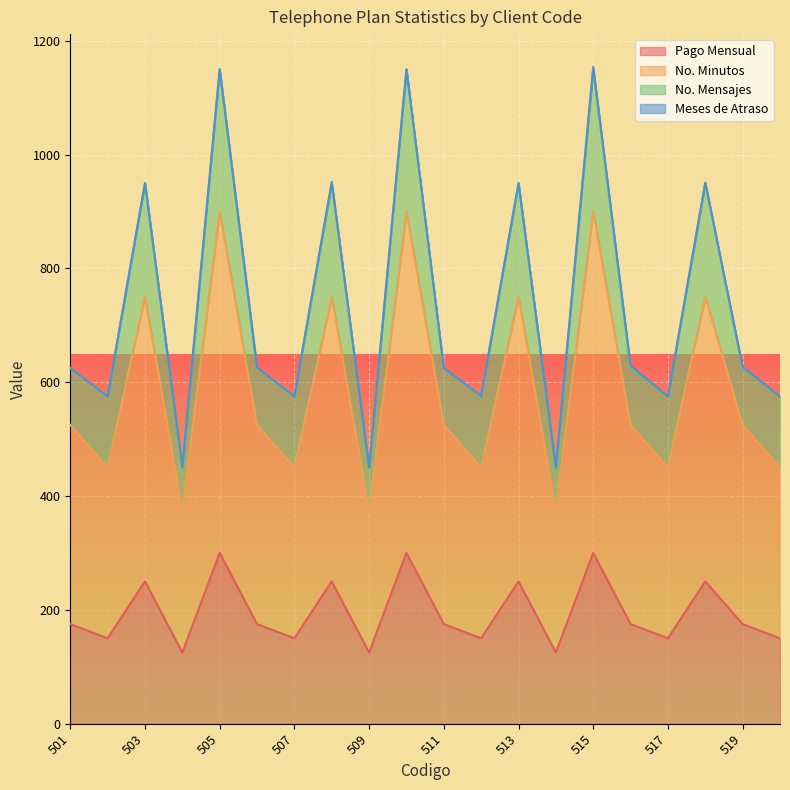

How many values in the No. Minutos series exceed 525?

7